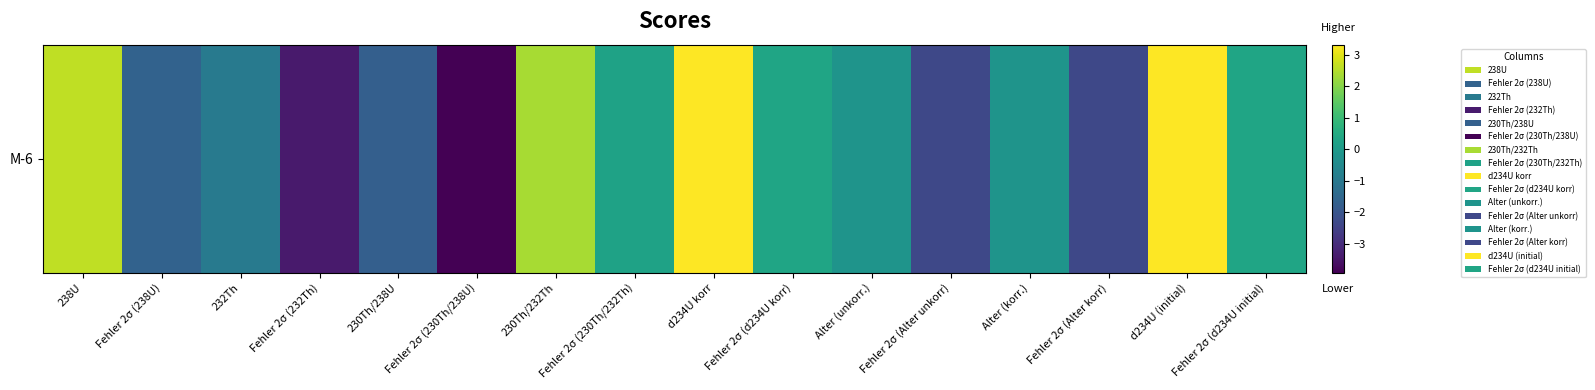

List the labels in order of value, largest first.

d234U (initial), d234U korr, 238U, 230Th/232Th, Fehler 2σ (d234U initial), Fehler 2σ (d234U korr), Fehler 2σ (230Th/232Th), Alter (unkorr.), Alter (korr.), 232Th, Fehler 2σ (238U), 230Th/238U, Fehler 2σ (Alter korr), Fehler 2σ (Alter unkorr), Fehler 2σ (232Th), Fehler 2σ (230Th/238U)